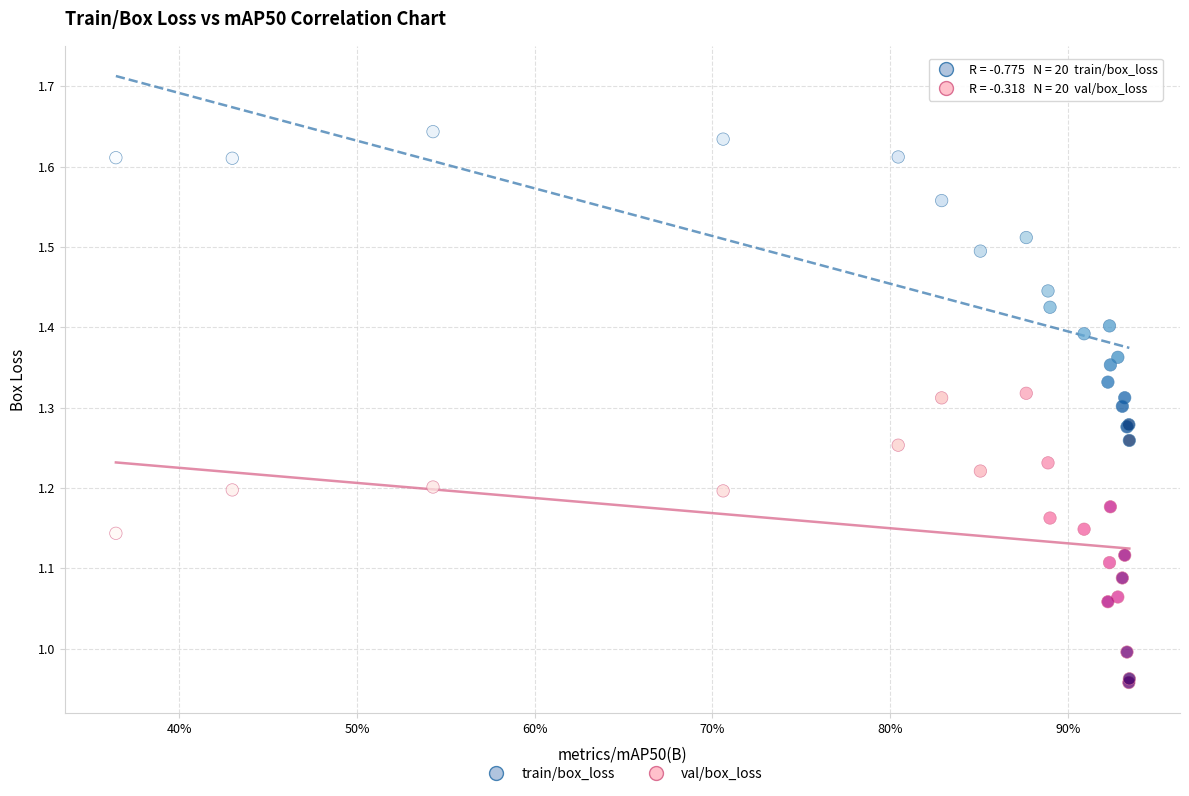

Which series contains the lowest Y value?

val/box_loss